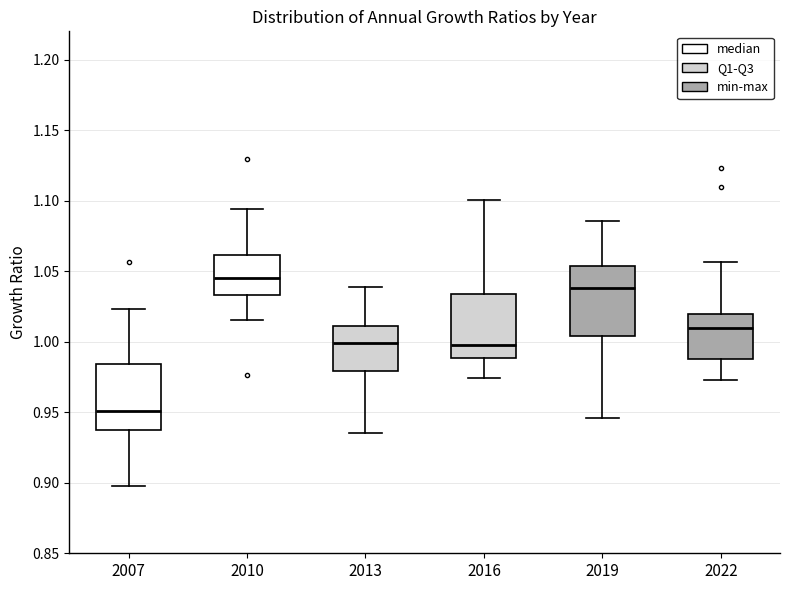

Reading left to right, transcribe this box plot: for each box, give where its median line is, the range the box spans, and where its two whiskers end, as read against the y-axis. The values are not printed on the chart, so give them approximately, as read against the axis.

2007: median 0.950, box 0.935 to 0.985, whiskers 0.900 to 1.025
2010: median 1.045, box 1.035 to 1.060, whiskers 1.015 to 1.095
2013: median 1.000, box 0.980 to 1.010, whiskers 0.935 to 1.040
2016: median 1.000, box 0.990 to 1.035, whiskers 0.975 to 1.100
2019: median 1.040, box 1.005 to 1.055, whiskers 0.945 to 1.085
2022: median 1.010, box 0.990 to 1.020, whiskers 0.975 to 1.055